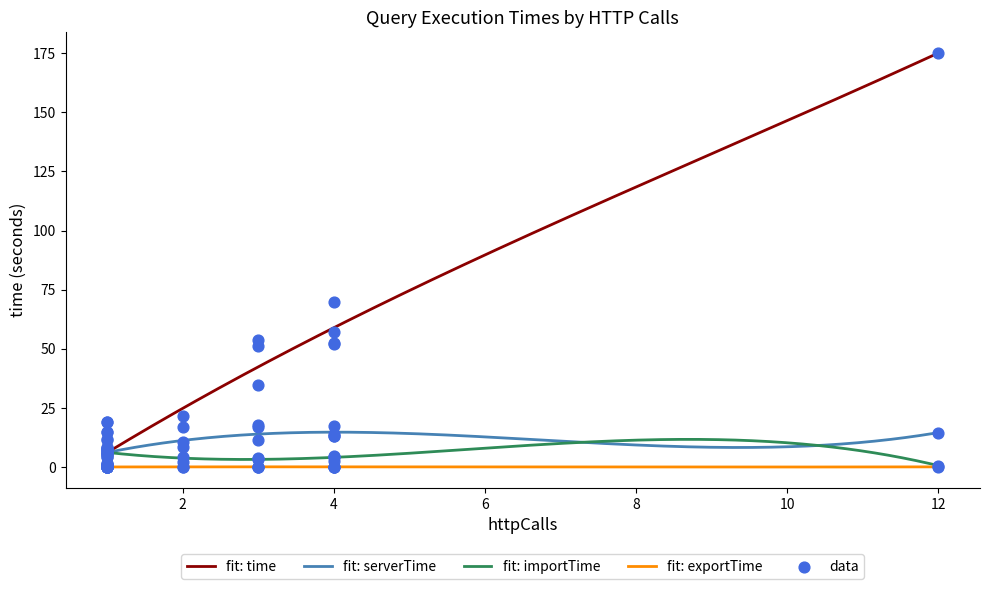

Is the value of time at F2.2 greater than the value of exportTime at F4.1?

Yes